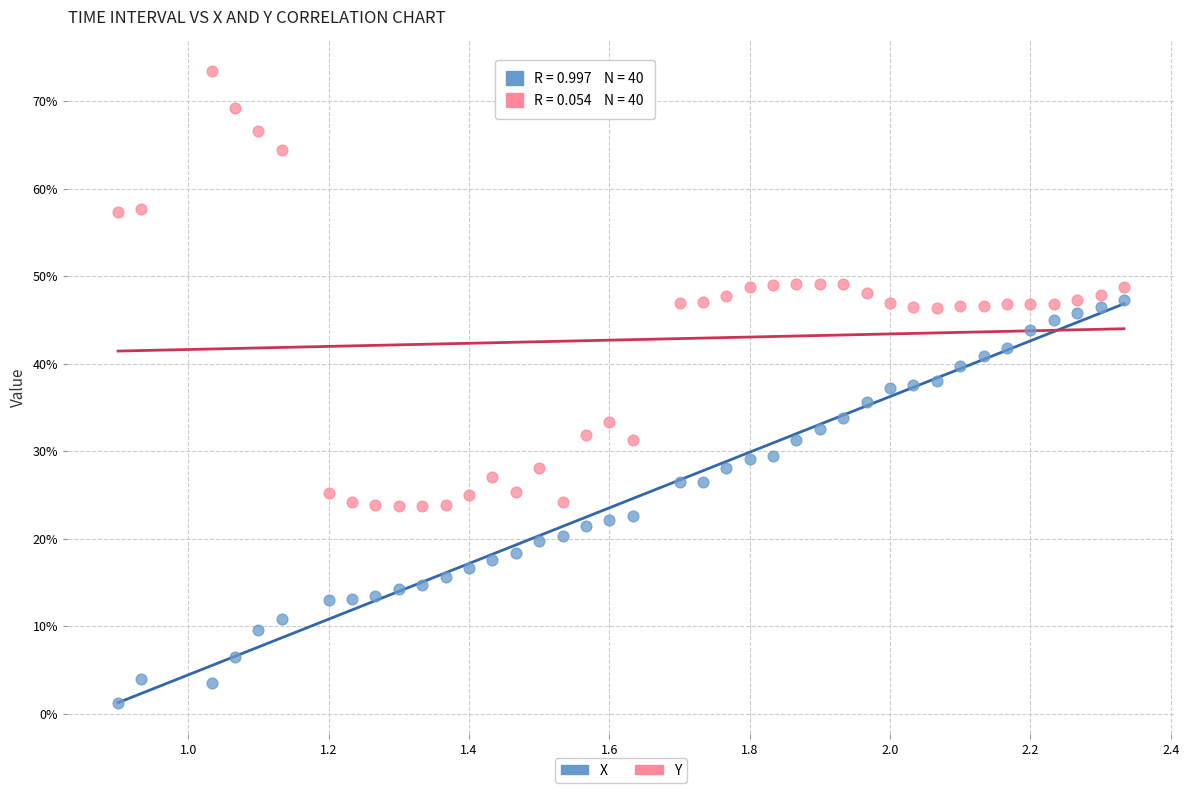

What are all the series names shown in the legend?

X, Y